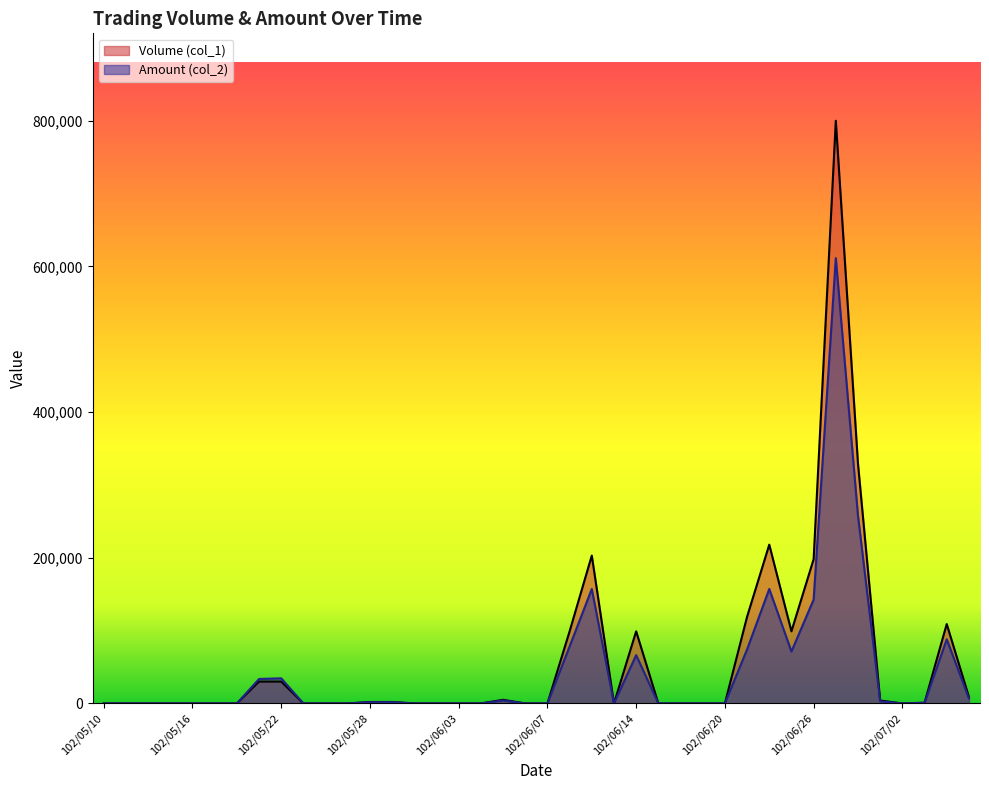

What is the sum of all Amount (col_2) values?

1790370